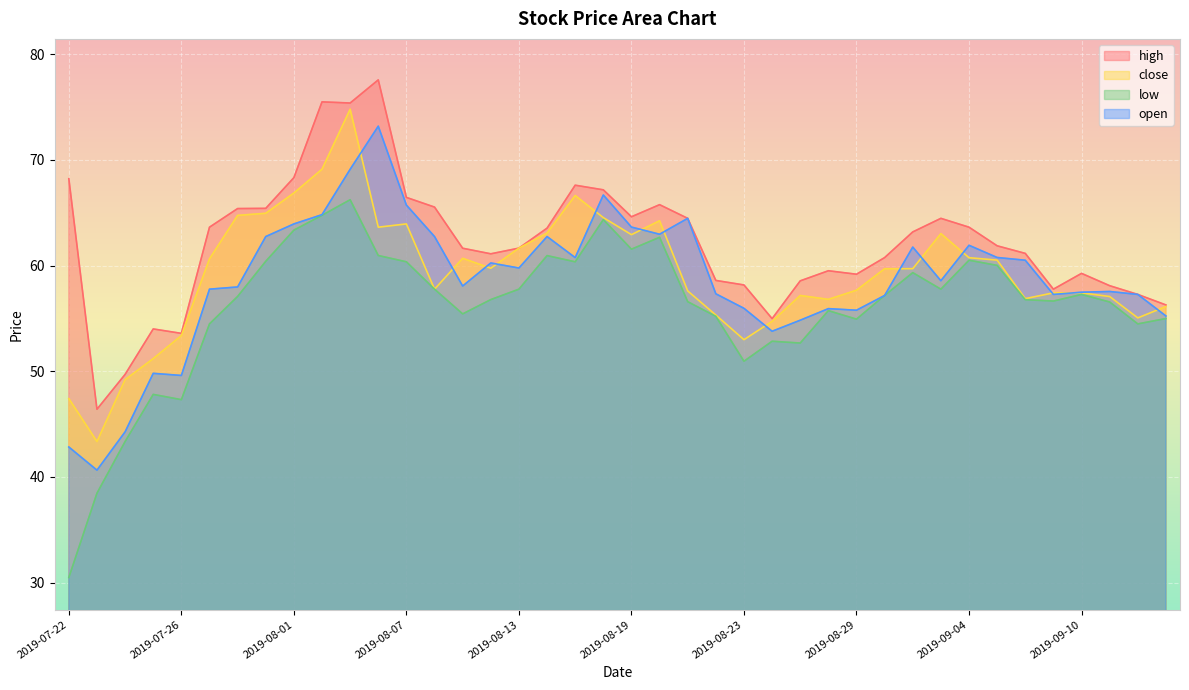

Which series has the largest total across all categories?

high